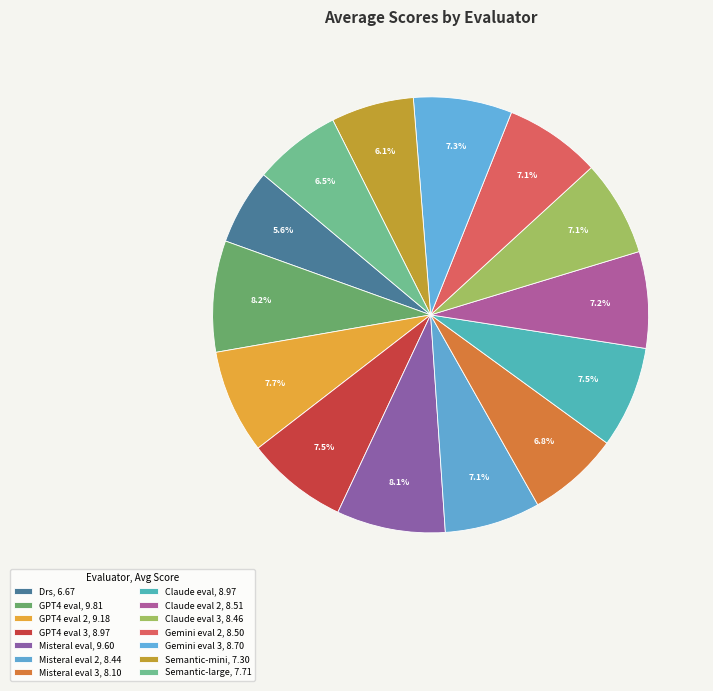

How many slices are in this pie chart?

14